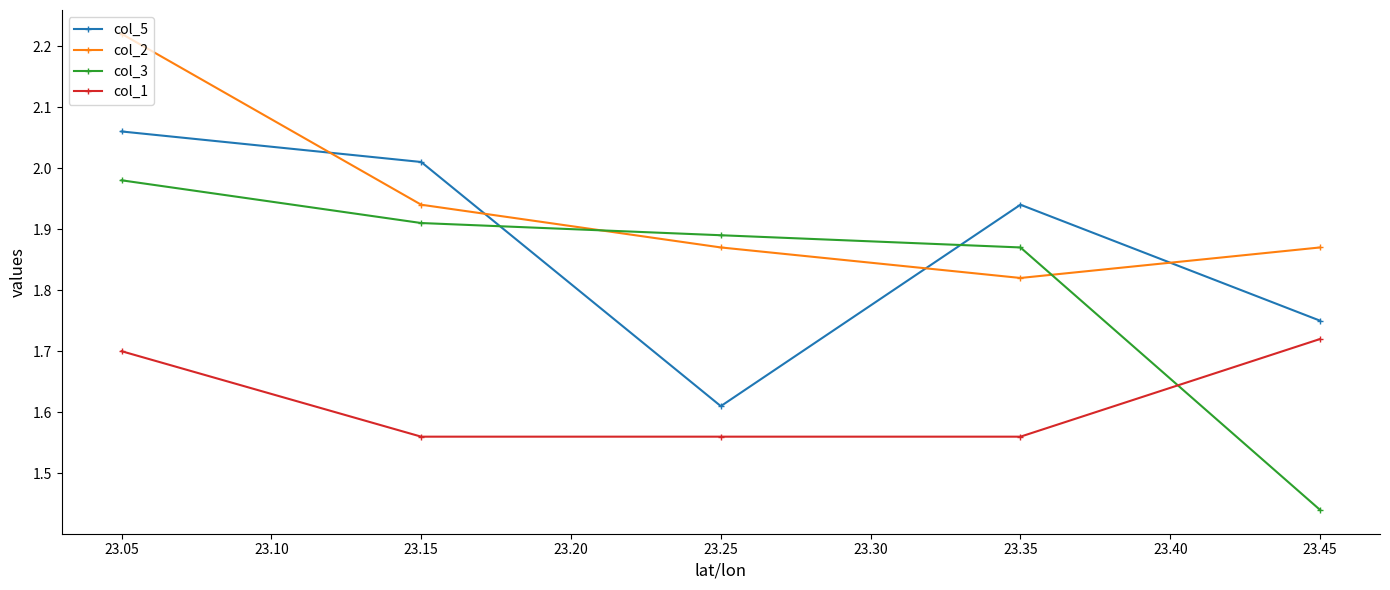

How many col_1 values are between 1 and 2?

5